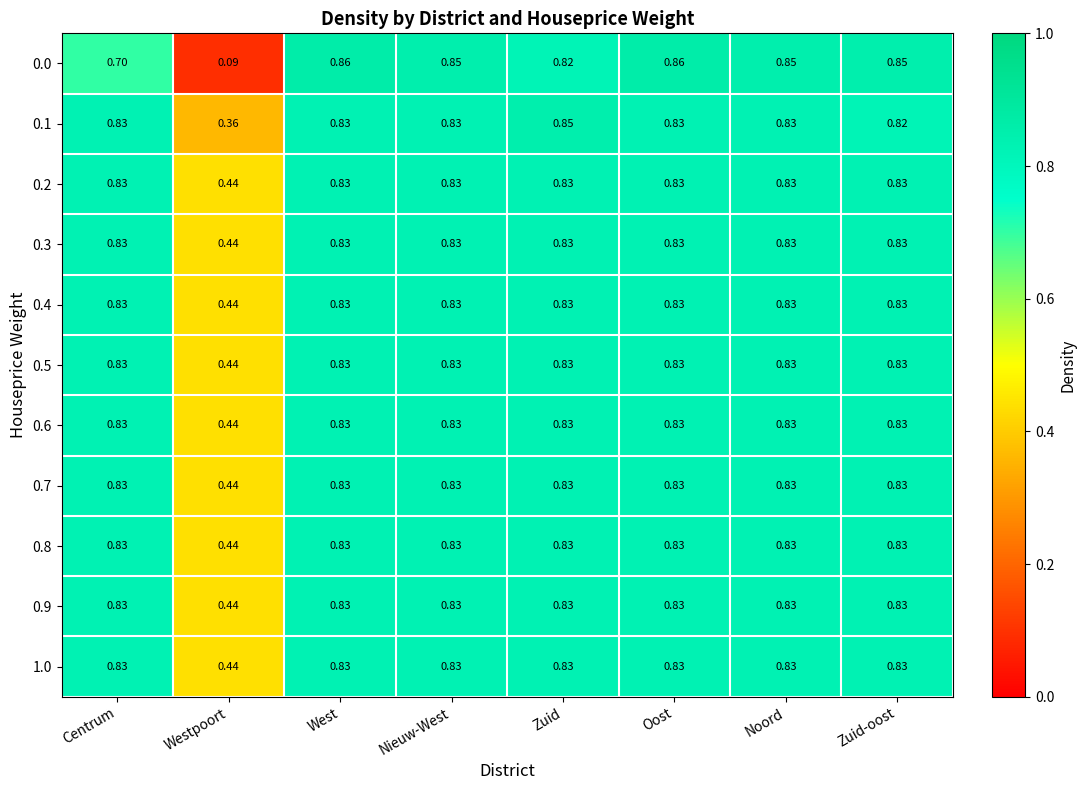

At which label does 1.0 reach its minimum?

Westpoort